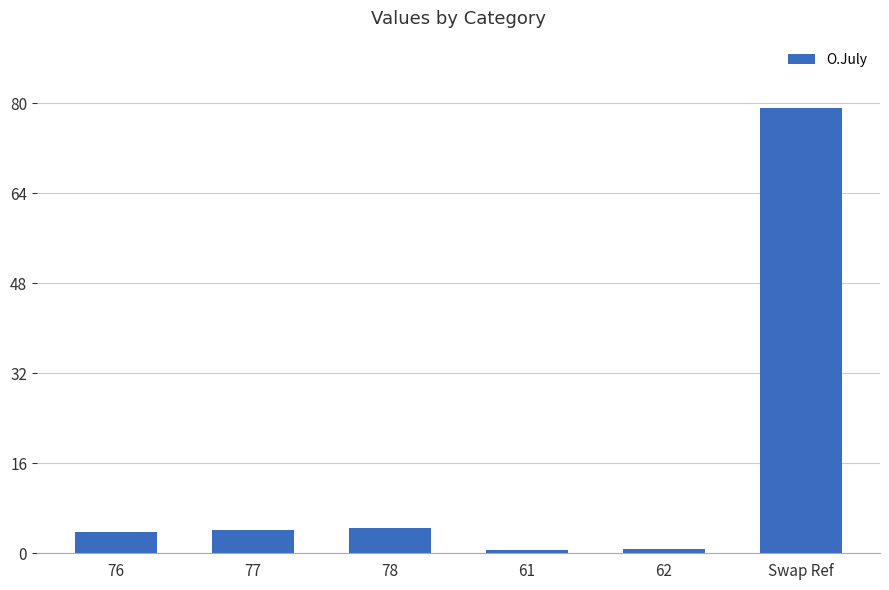

What is the average value?

15.5